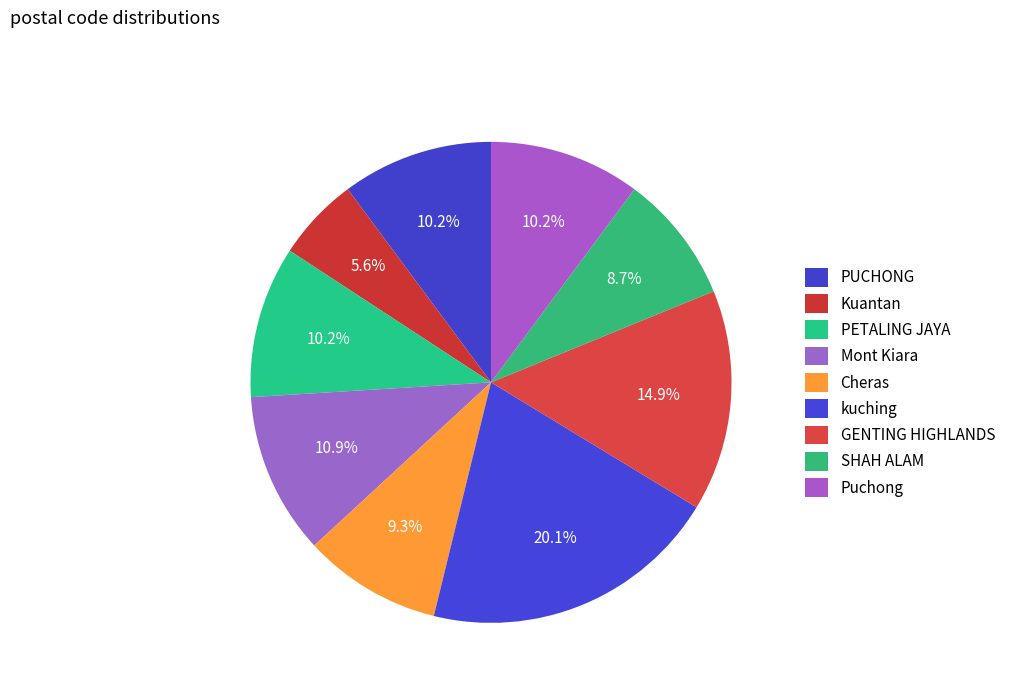

What portion of the pie excludes GENTING HIGHLANDS?

85.1%